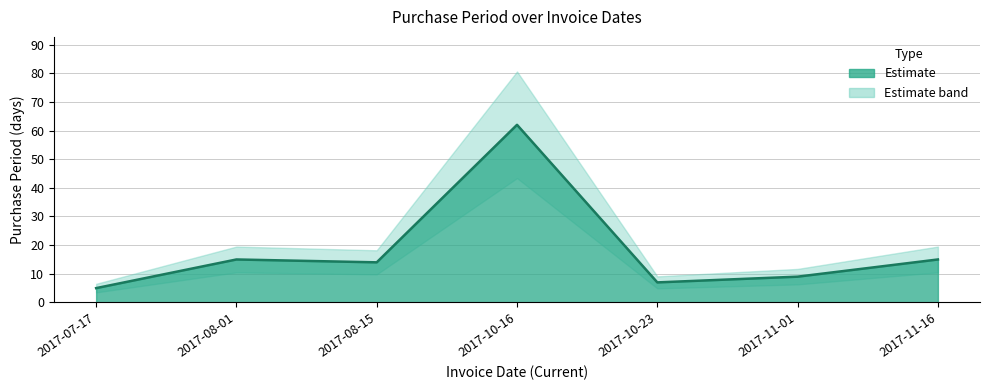

How many interior local peaks (higher than both neighbors) does the data have?

2